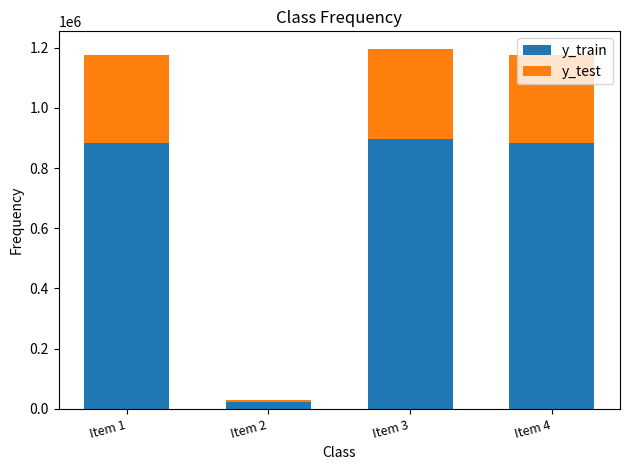

What is the value of the y_train bar at the 1st from the left?

882165